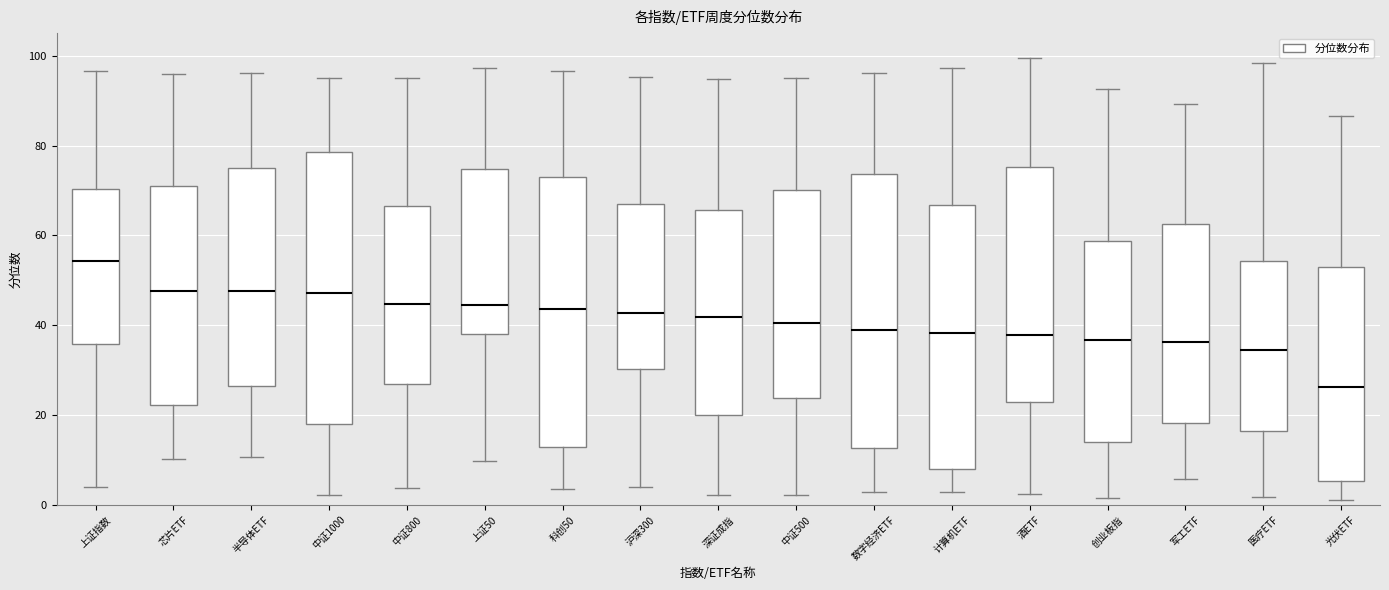

Reading left to right, read every box against the y-axis: the position of its median line, the range the box covers, and the ends of its whiskers. The values are not printed on the chart, so give them approximately, as read against the axis.

上证指数: median 54, box 36 to 70, whiskers 4 to 96
芯片ETF: median 48, box 22 to 72, whiskers 10 to 96
半导体ETF: median 48, box 26 to 74, whiskers 10 to 96
中证1000: median 48, box 18 to 78, whiskers 2 to 96
中证800: median 44, box 28 to 66, whiskers 4 to 96
上证50: median 44, box 38 to 74, whiskers 10 to 98
科创50: median 44, box 14 to 72, whiskers 4 to 96
沪深300: median 42, box 30 to 66, whiskers 4 to 96
深证成指: median 42, box 20 to 66, whiskers 2 to 94
中证500: median 40, box 24 to 70, whiskers 2 to 96
数字经济ETF: median 40, box 12 to 74, whiskers 2 to 96
计算机ETF: median 38, box 8 to 66, whiskers 2 to 98
酒ETF: median 38, box 22 to 76, whiskers 2 to 100
创业板指: median 36, box 14 to 58, whiskers 2 to 92
军工ETF: median 36, box 18 to 62, whiskers 6 to 90
医疗ETF: median 34, box 16 to 54, whiskers 2 to 98
光伏ETF: median 26, box 6 to 52, whiskers 2 to 86